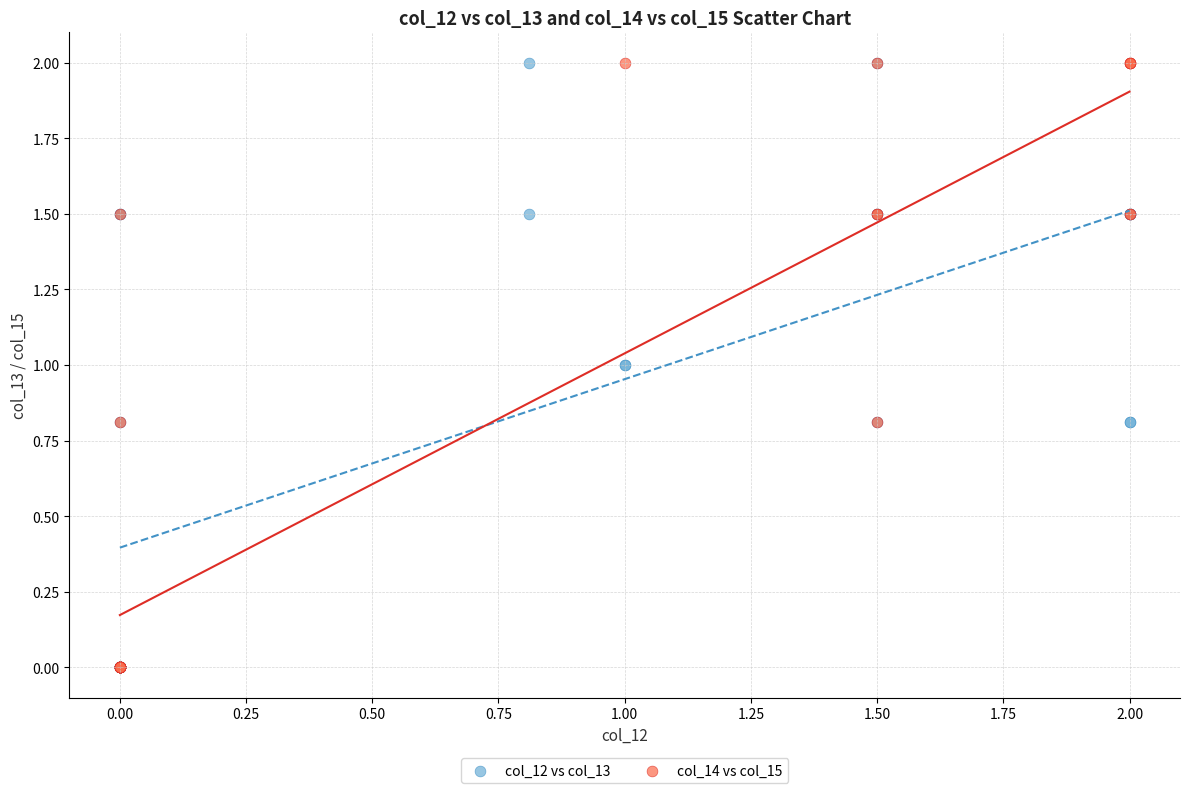

What are all the series names shown in the legend?

col_12 vs col_13, col_14 vs col_15